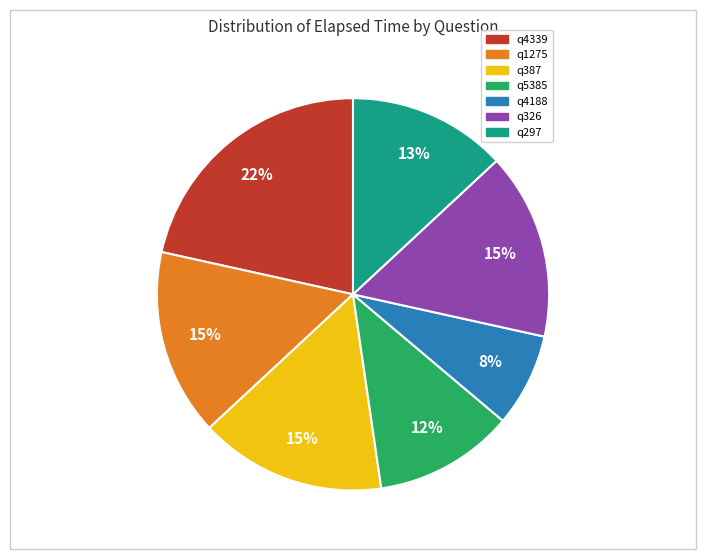

What percentage is the q5385 slice, to the nearest percent?

12%